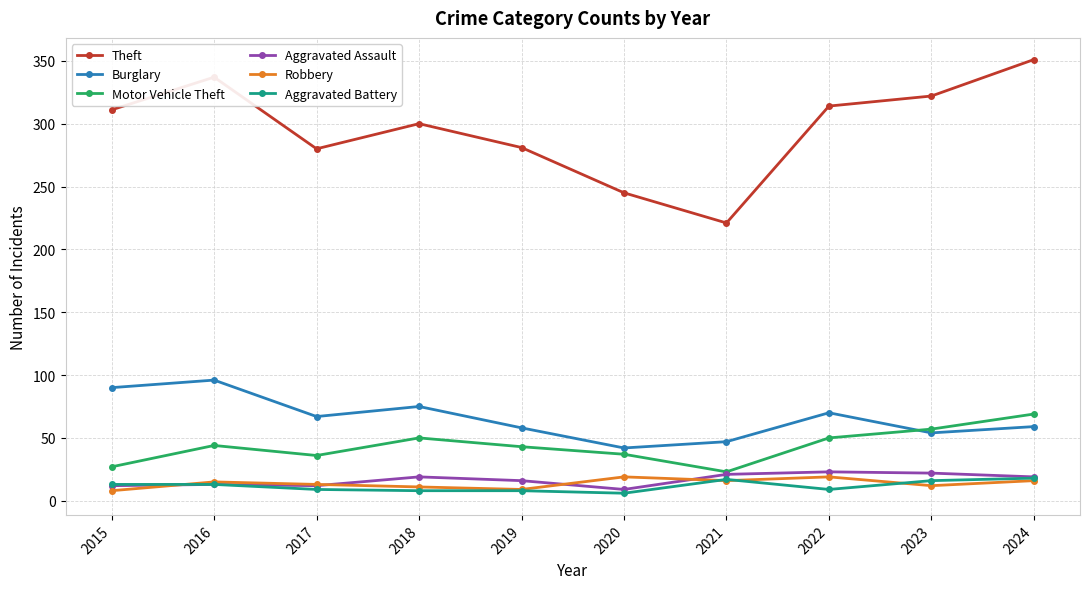

True or false: Theft has more than 2 points higher than both neighbors.

False